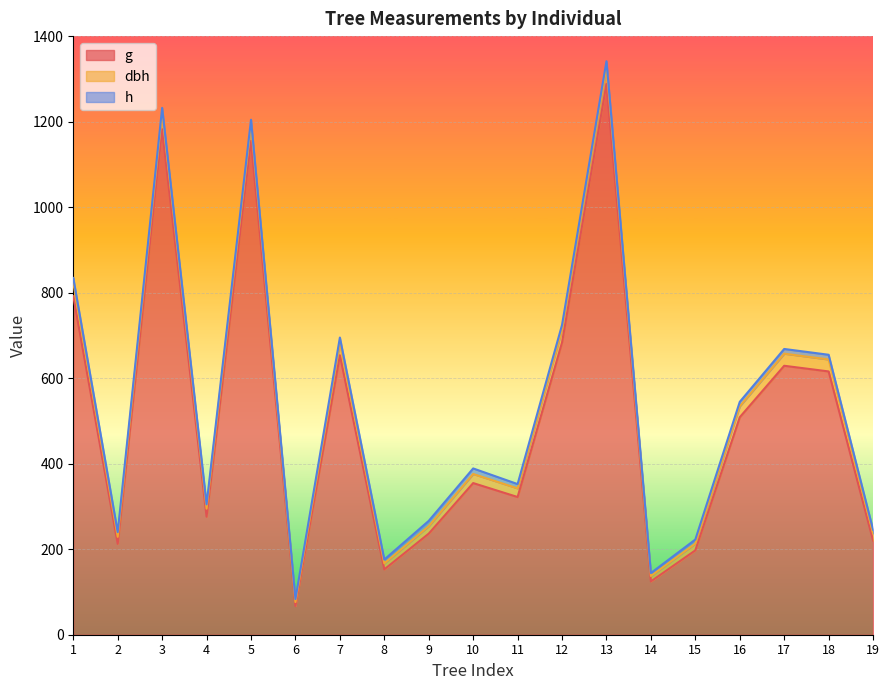

Is the value of g at 11 greater than the value of dbh at 6?

Yes